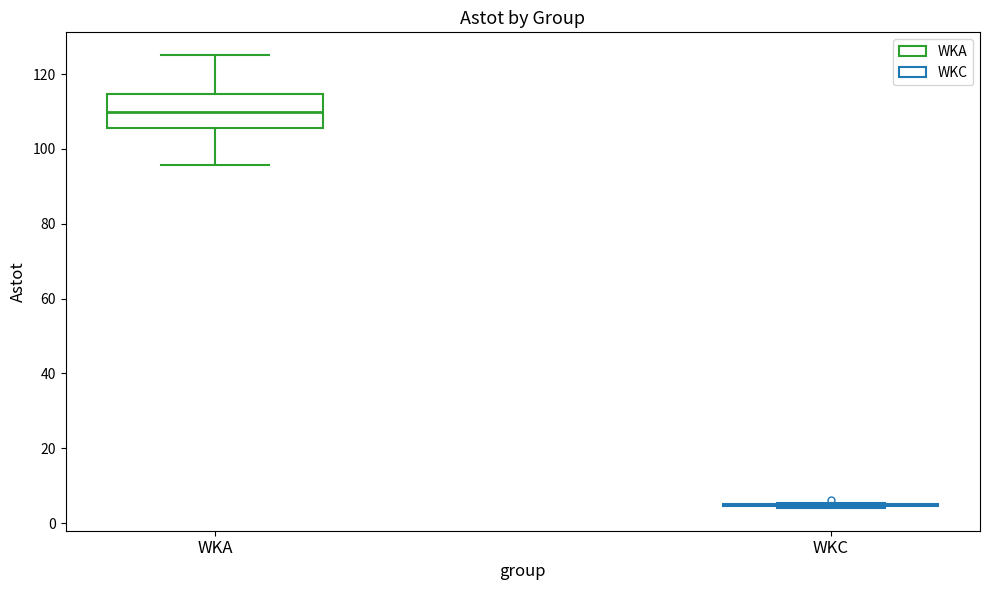

Where is the lower edge of the box for WKA on the y-axis? The values are not printed on the chart, so give them approximately, as read against the axis.

106